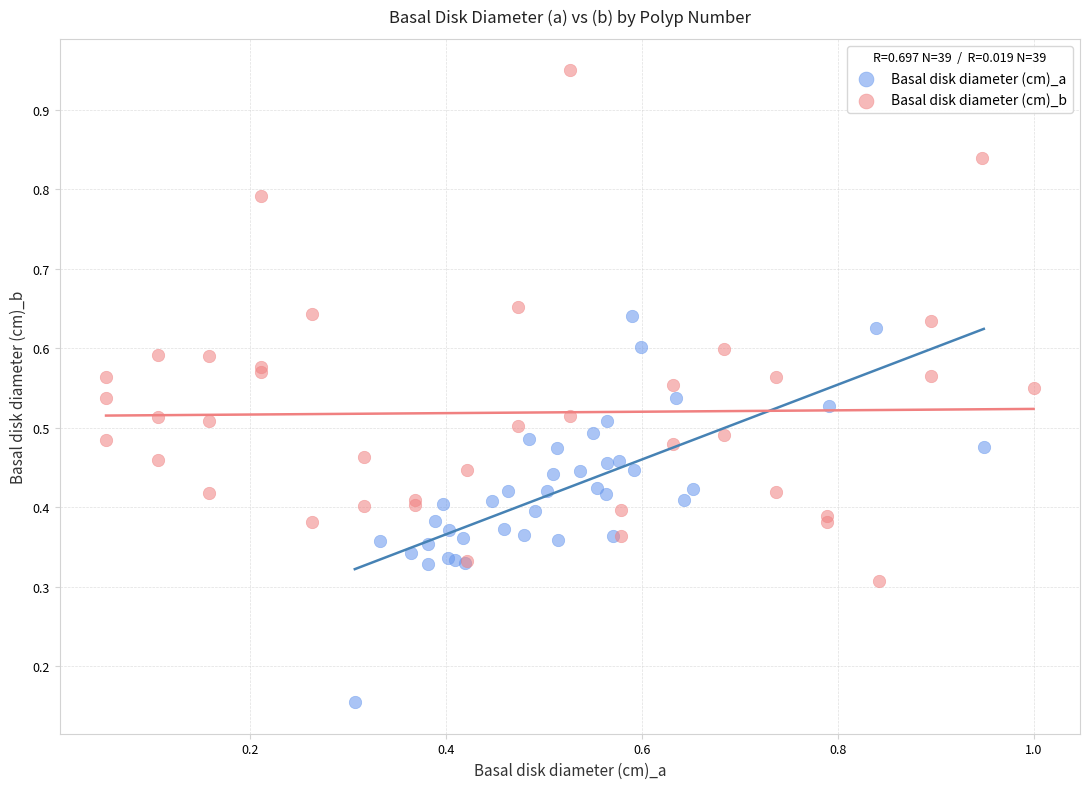

Which series contains the lowest Y value?

Basal disk diameter (cm)_a